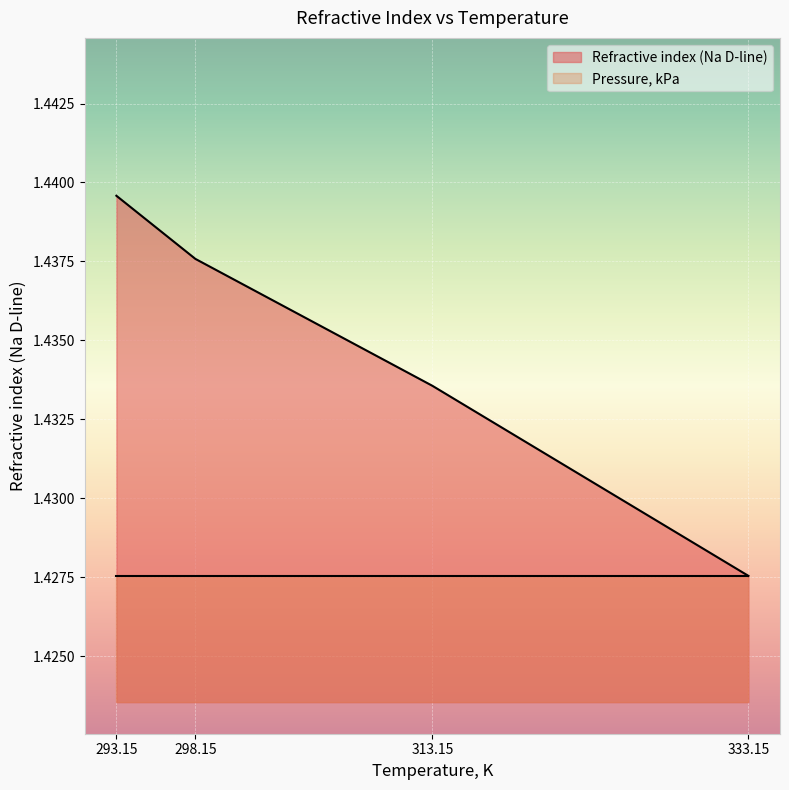

How many data points does each series have?

4